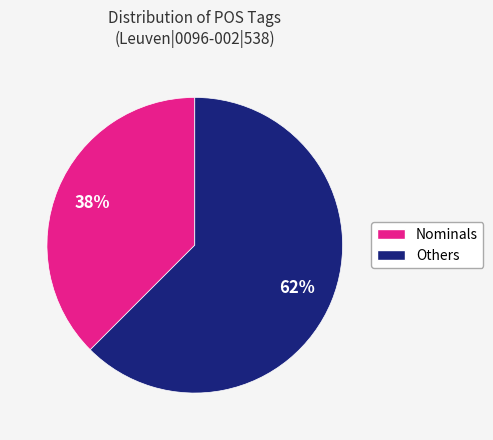

Which category has the smallest portion of the pie?

Nominals